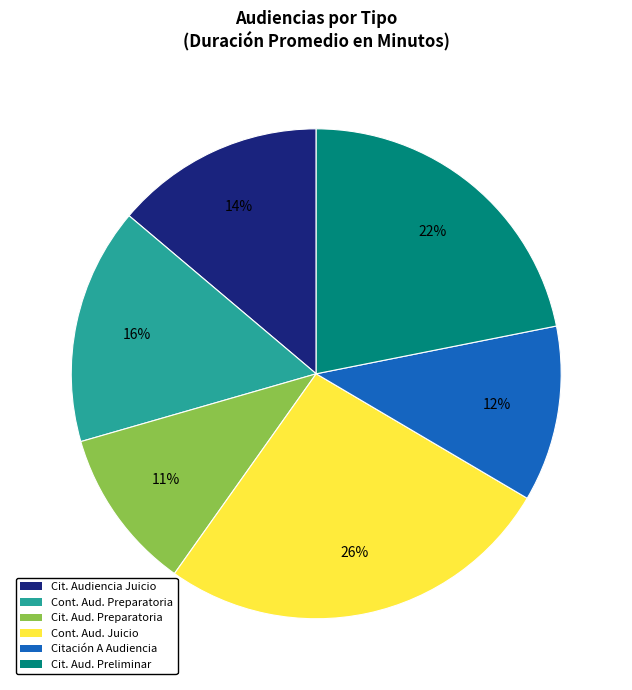

To the nearest percent, what is the average slice percentage?

17%